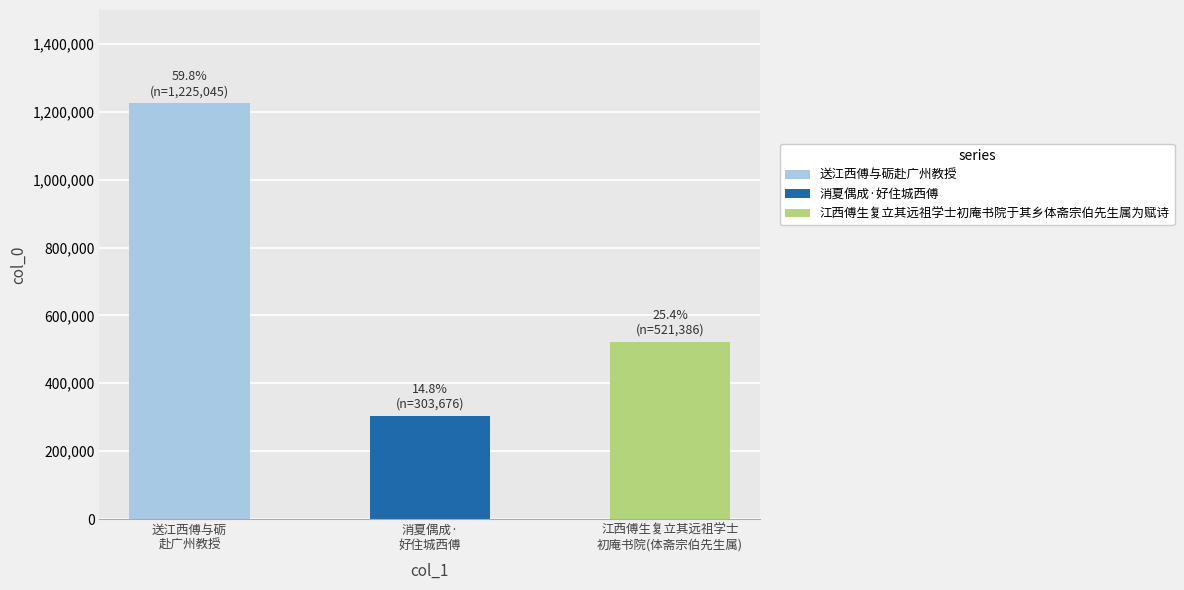

What is the greatest value displayed?

1225045